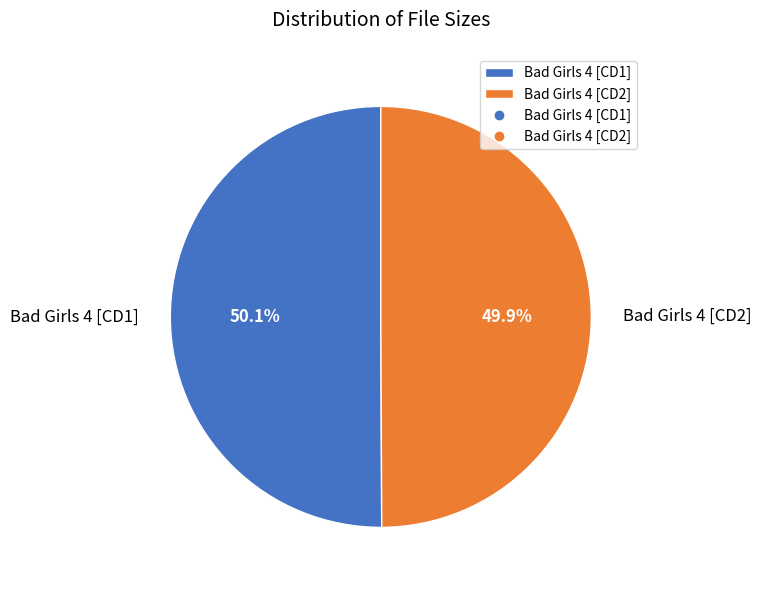

Combined, do Bad Girls 4 [CD1] and Bad Girls 4 [CD2] account for over 50%?

Yes